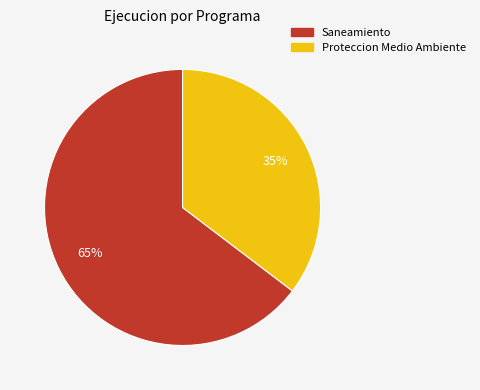

What is the largest slice in the pie chart?

Saneamiento